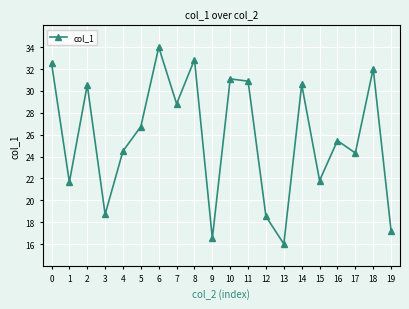

Which has a higher value, 14 or 8?

8